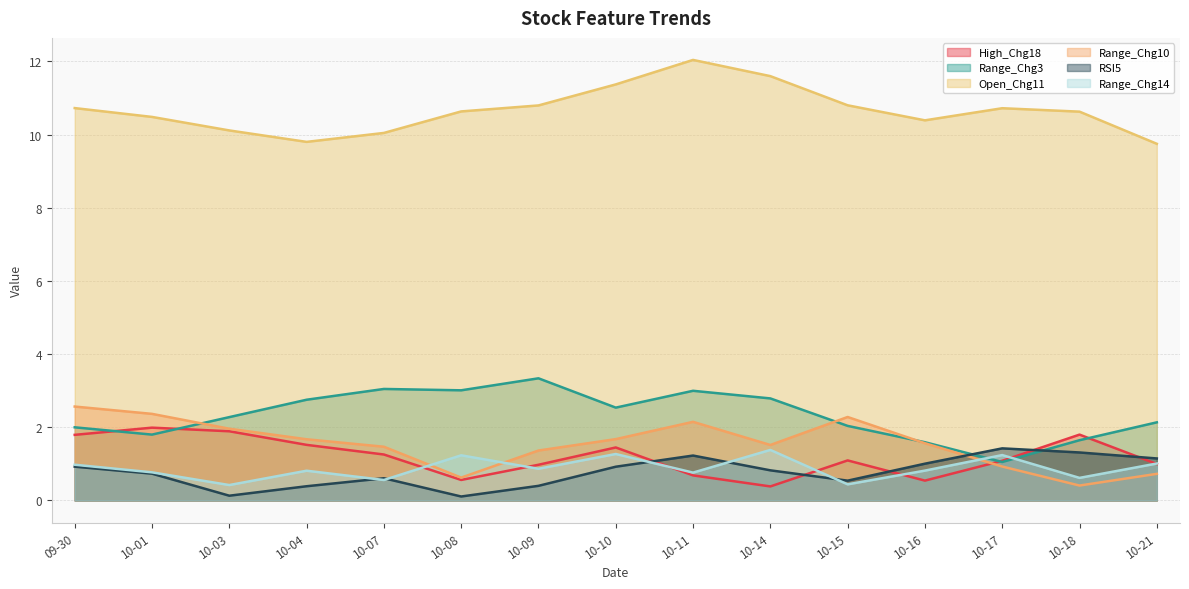

True or false: High_Chg18 and Open_Chg11 intersect in this chart.

False